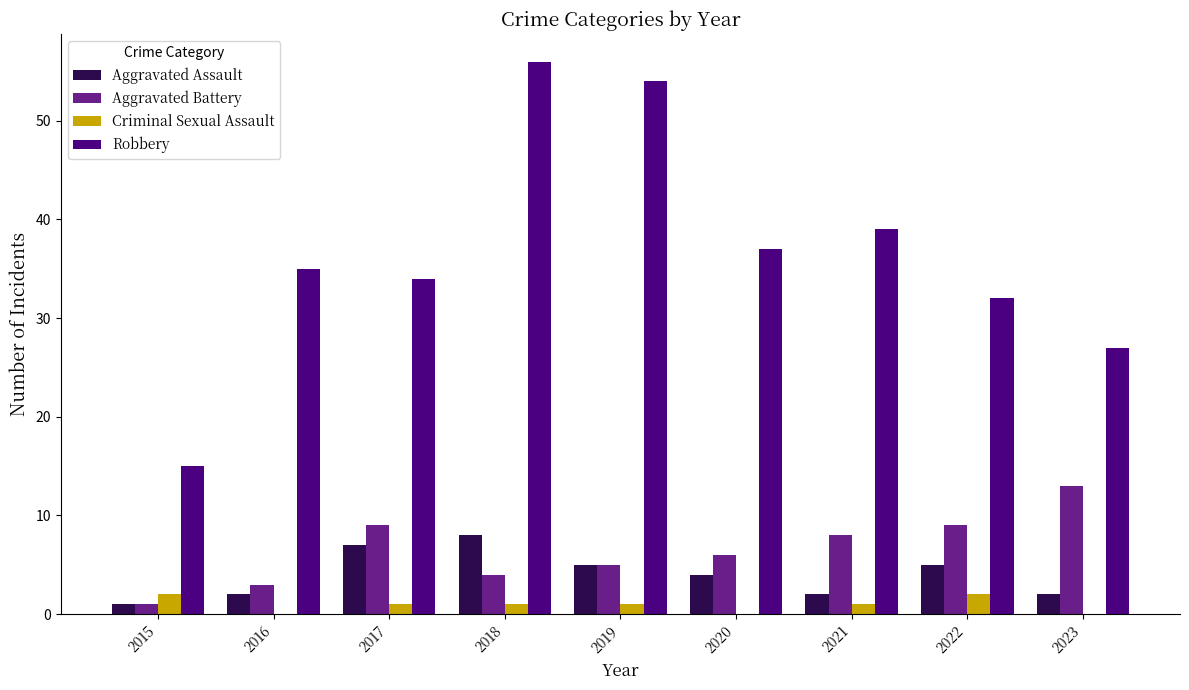

Reading left to right, list all the values displayed in this chart.

Aggravated Assault: 1	2	7	8	5	4	2	5	2
Aggravated Battery: 1	3	9	4	5	6	8	9	13
Criminal Sexual Assault: 2	0	1	1	1	0	1	2	0
Robbery: 15	35	34	56	54	37	39	32	27